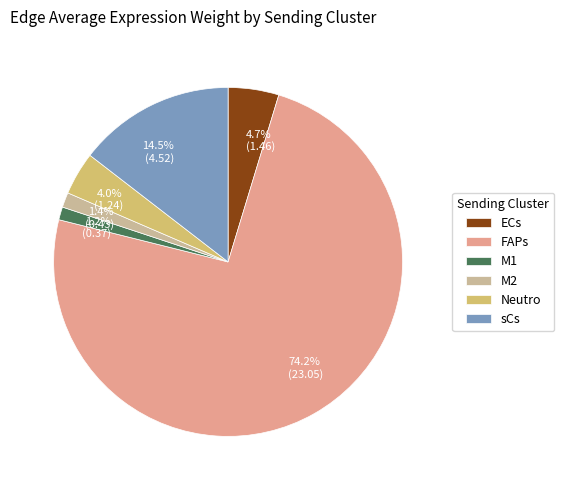

Between M2 and sCs, which is larger?

sCs